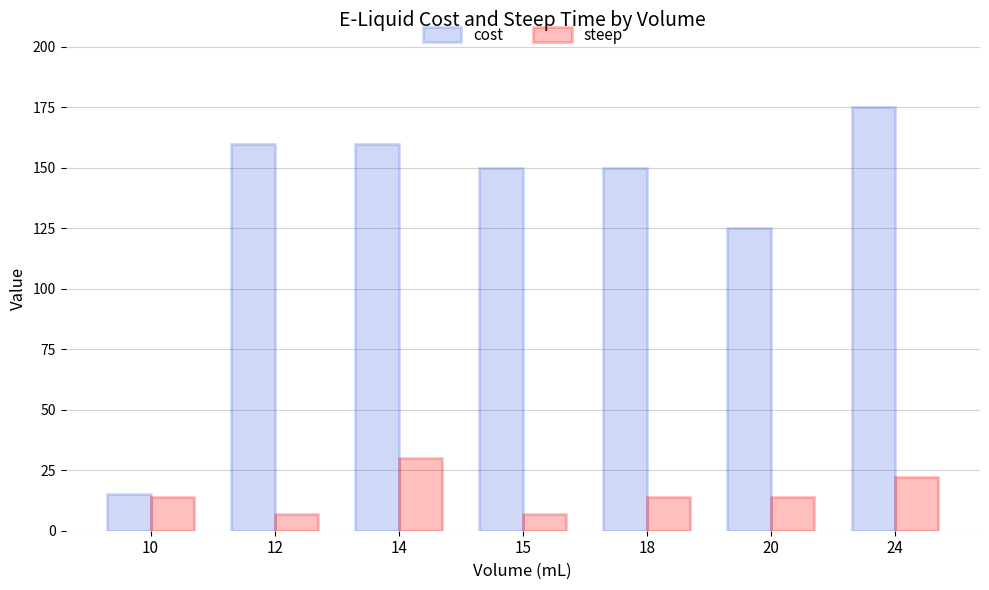

How many distinct data groups are displayed?

2